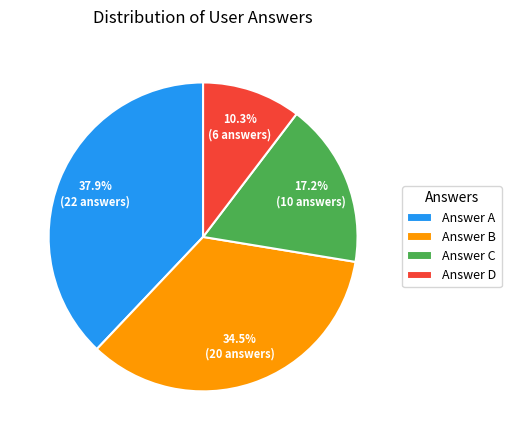

How much of the chart is everything except Answer B?

65.5%